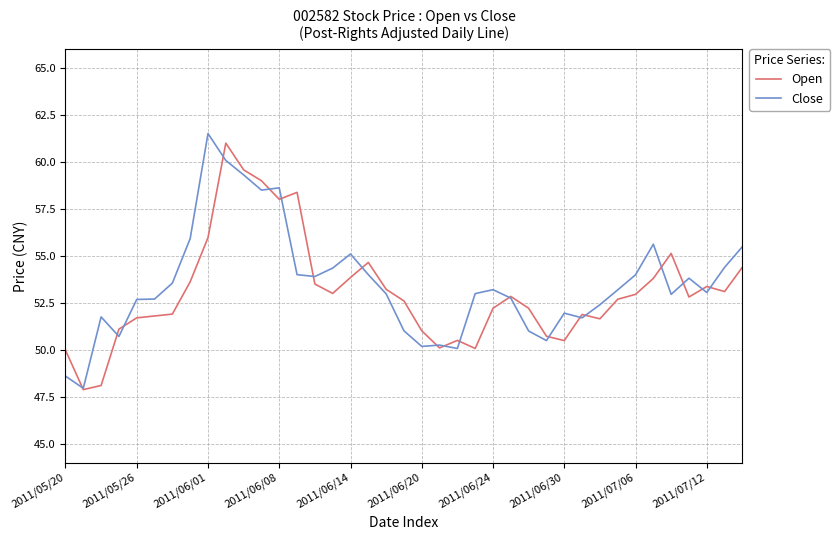

What is the minimum value shown in the chart?

47.9